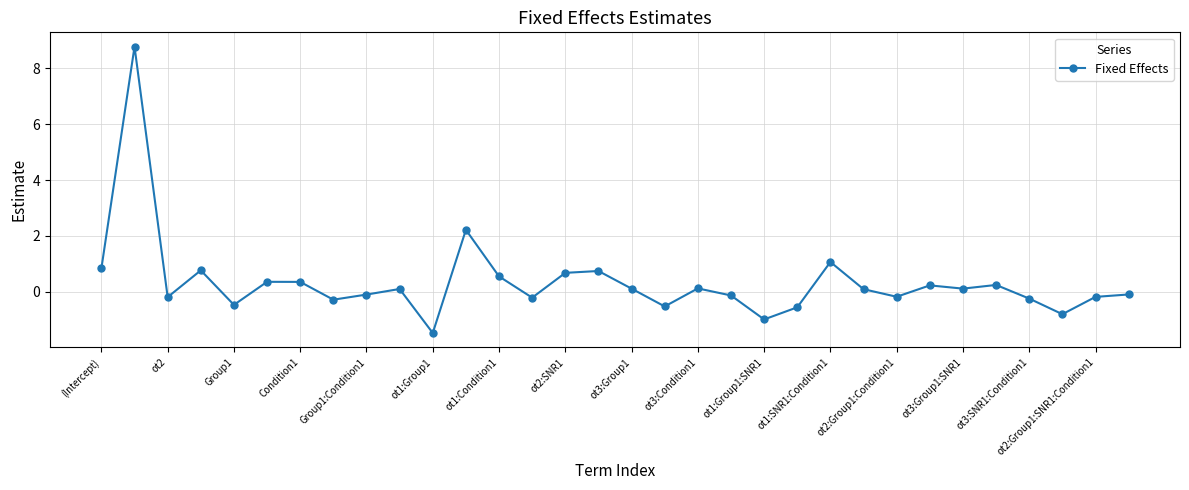

What is the sum of all values?

11.1